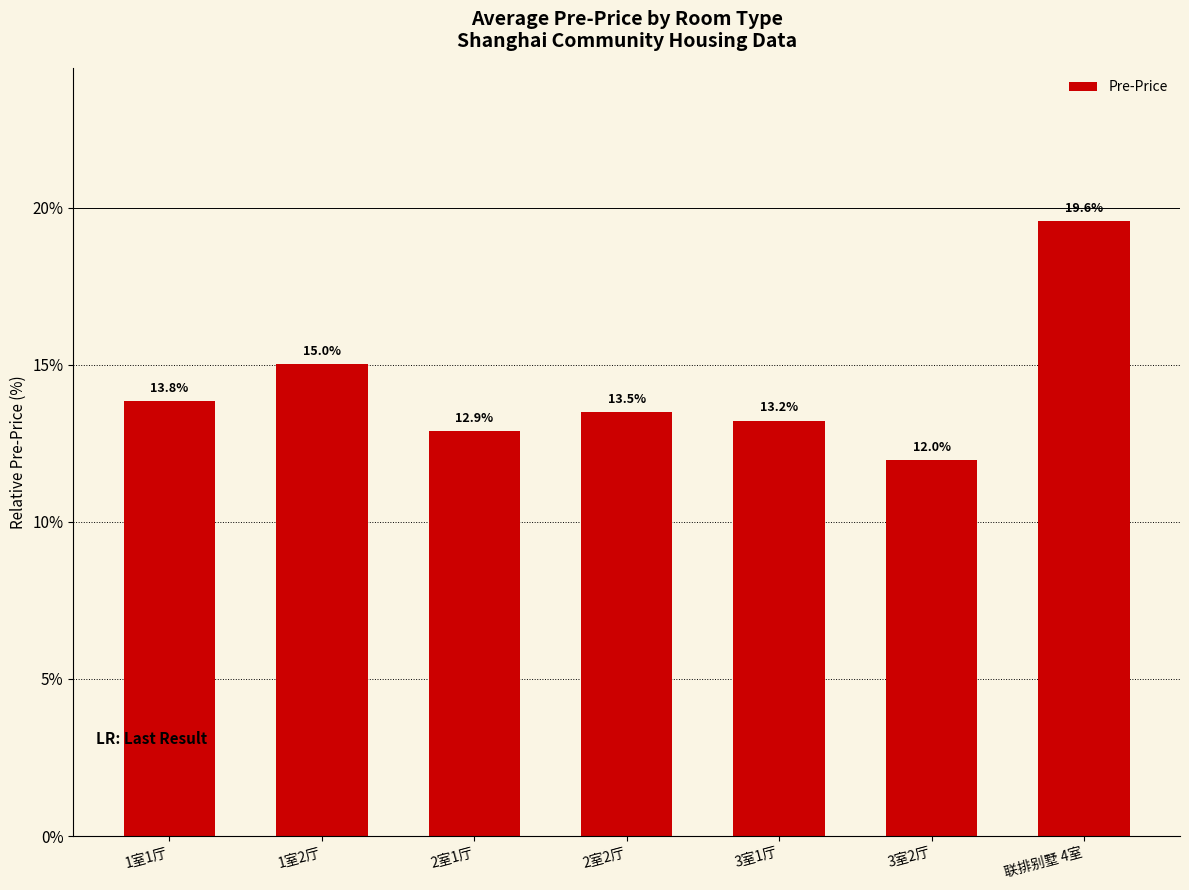

What is the difference between the maximum and second lowest values?

6.7